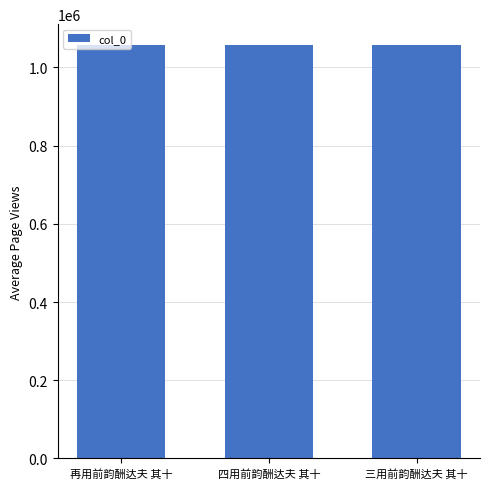

Approximately how many times larger is the value at 三用前韵酬达夫 其十 compared to 四用前韵酬达夫 其十?

1.0